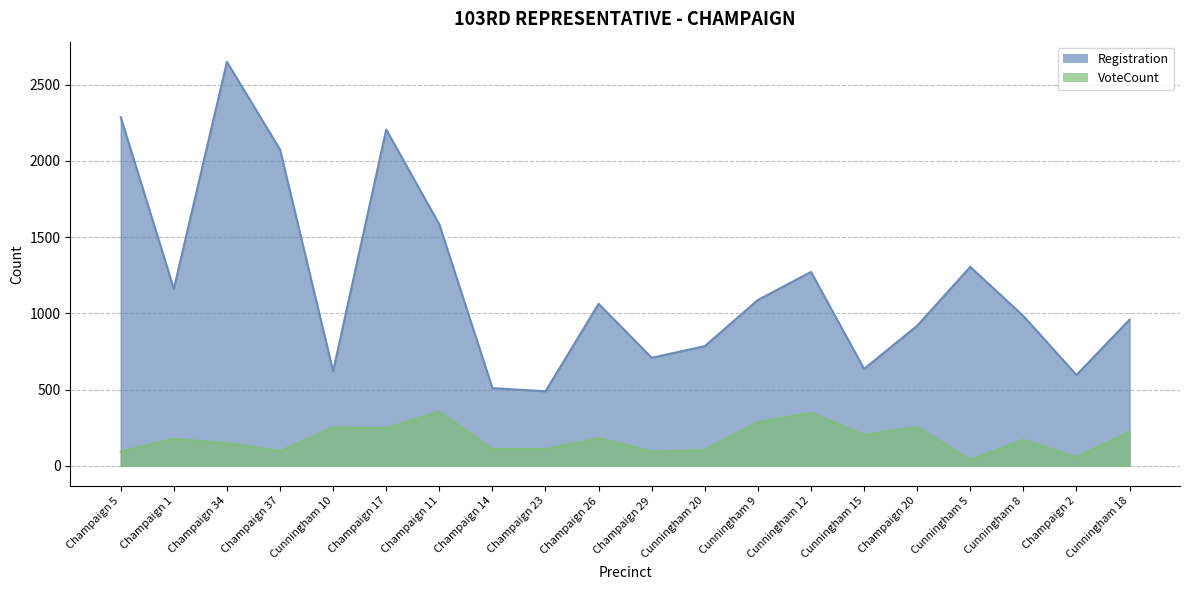

At Champaign 17, list the series in order from largest to smallest.

Registration, VoteCount